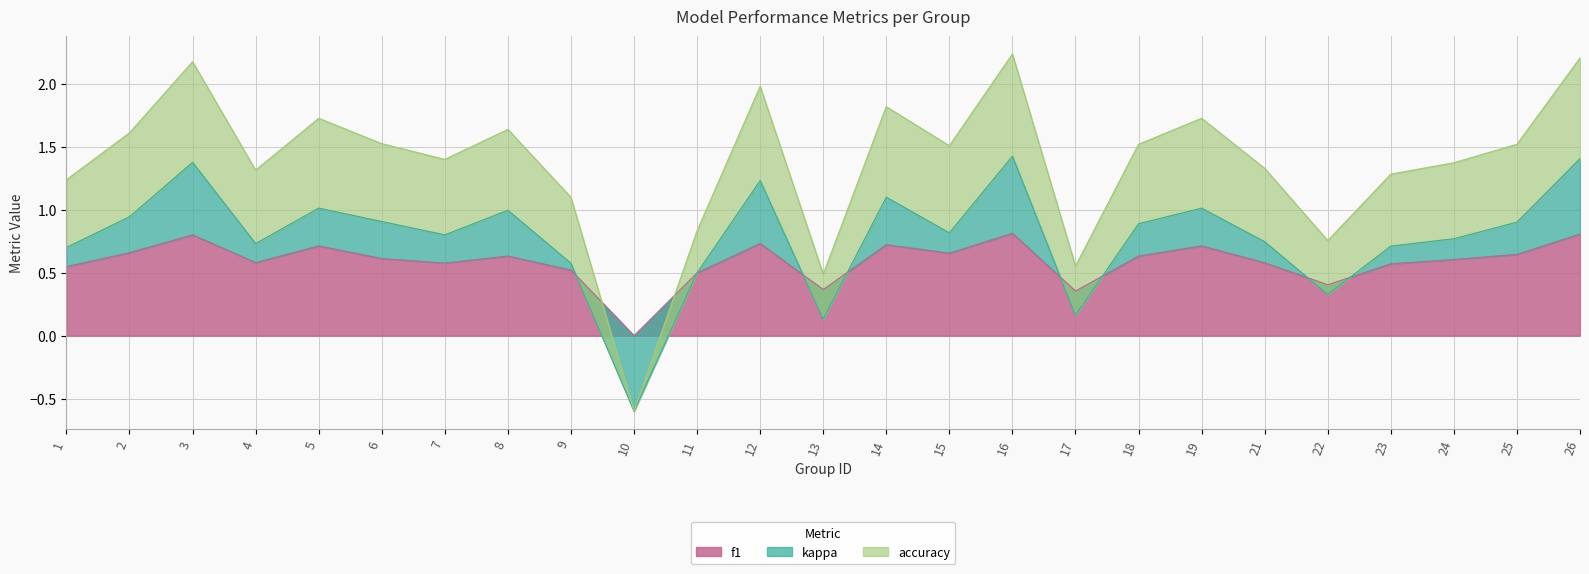

Which series has the largest total across all categories?

accuracy